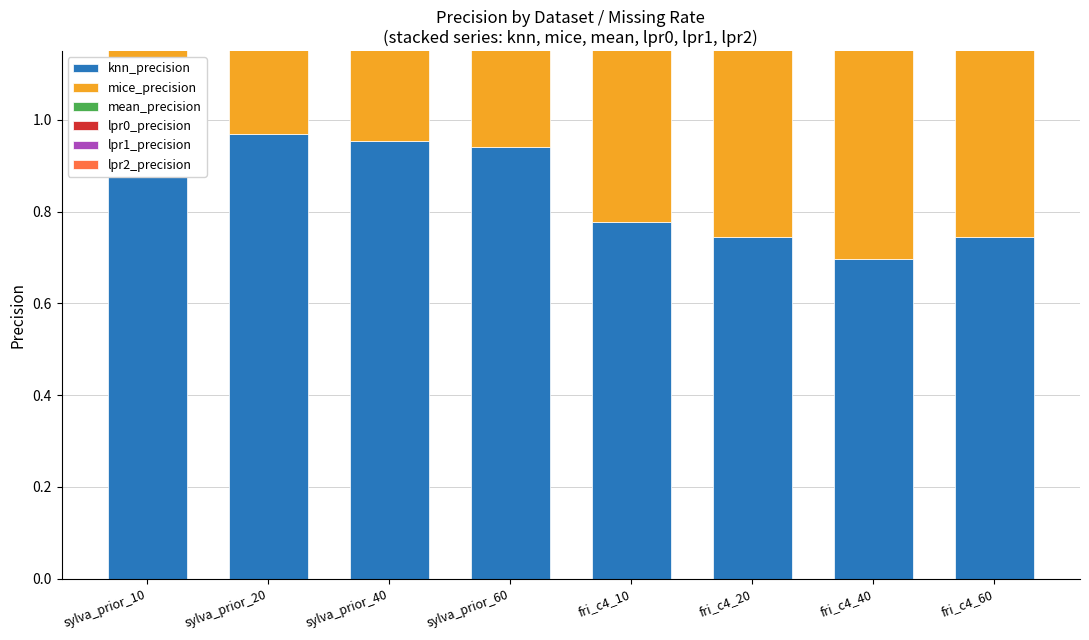

At how many categories does at least one series exceed 0?

8